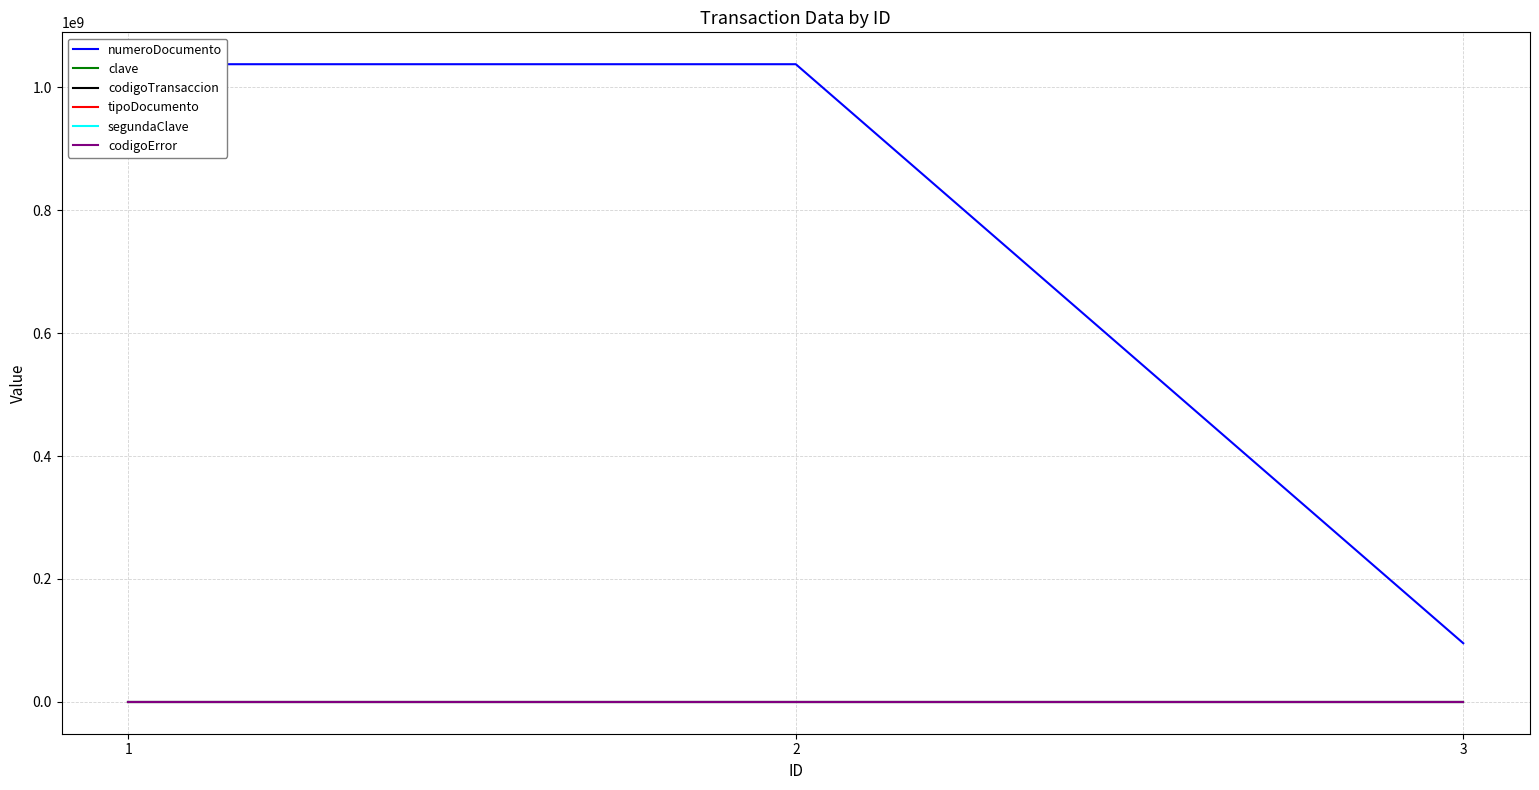

At which category is the sum across all series the highest?

1